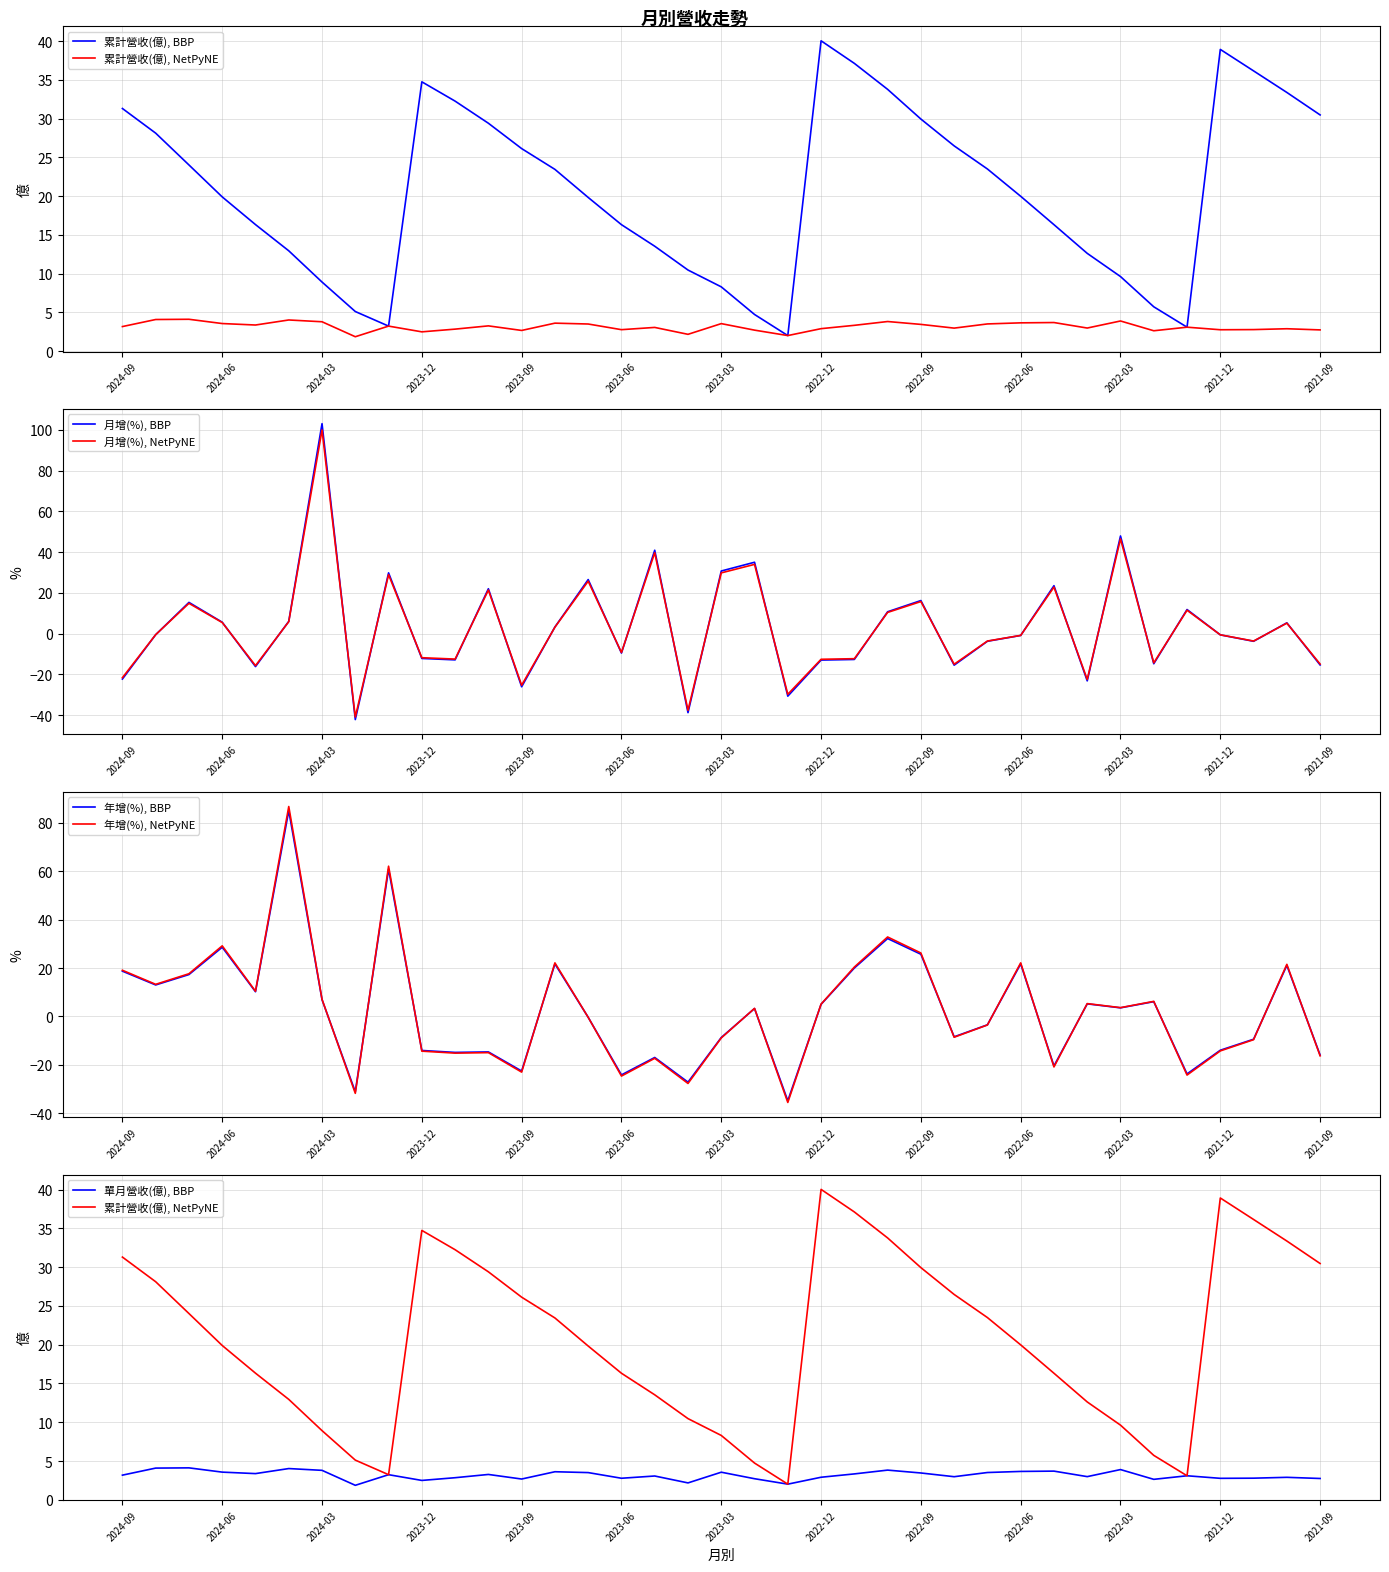

List the labels in order of 累計營收(億) value, largest first.

2022-12, 2021-12, 2022-11, 2021-11, 2023-12, 2022-10, 2021-10, 2023-11, 2024-09, 2021-09, 2022-09, 2023-10, 2024-08, 2022-08, 2023-09, 2024-07, 2022-07, 2023-08, 2022-06, 2024-06, 2023-07, 2024-05, 2023-06, 2022-05, 2023-05, 2024-04, 2022-04, 2023-04, 2022-03, 2024-03, 2023-03, 2022-02, 2024-02, 2023-02, 2024-01, 2022-01, 2023-01